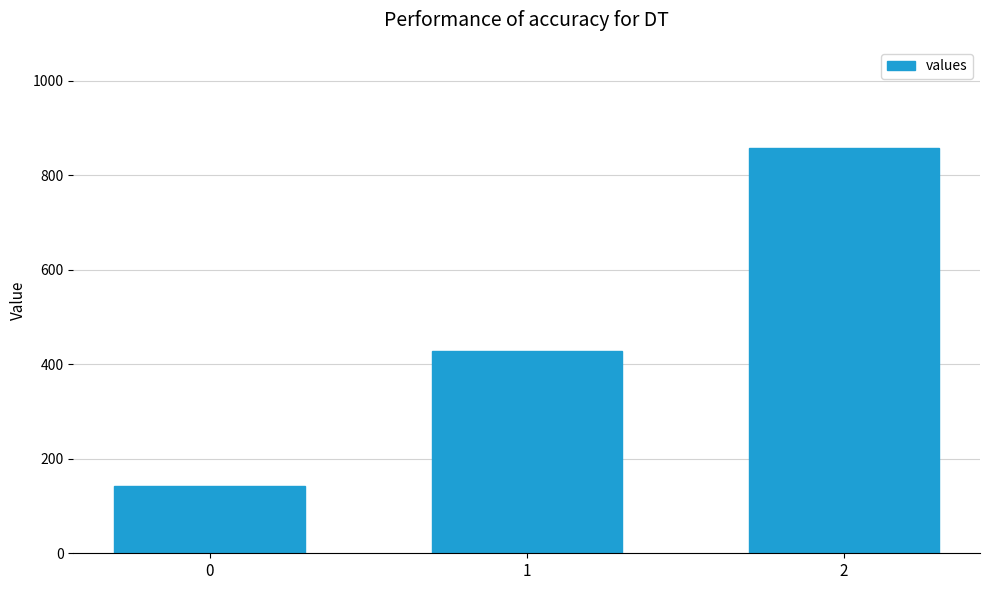

Is it true that the value at 1 is 428.6?

True